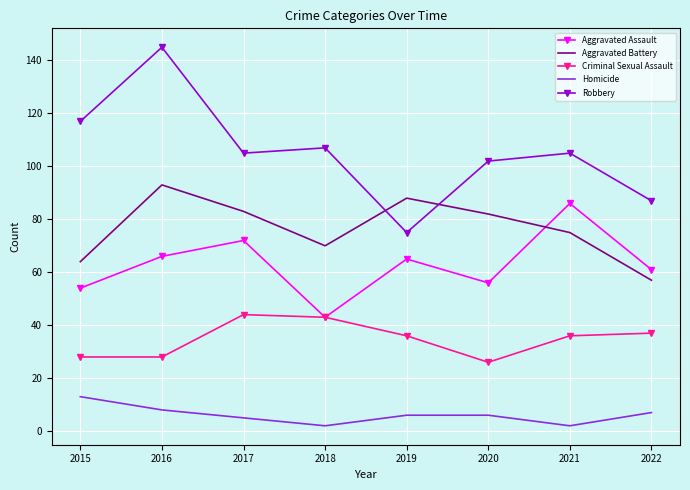

Is it true that Criminal Sexual Assault equals 44 at 2017?

True